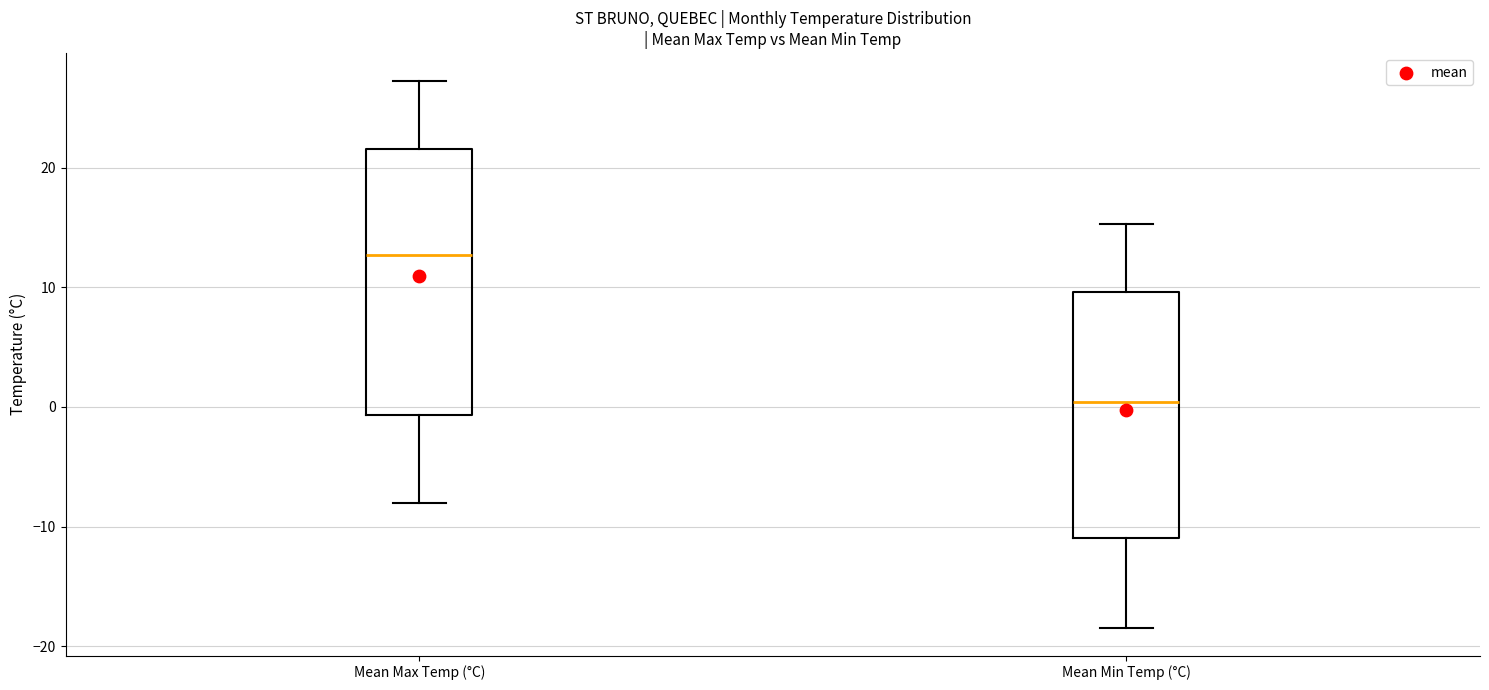

Comparing the boxes themselves (not the whiskers), which one is the tallest?

Mean Max Temp (°C)